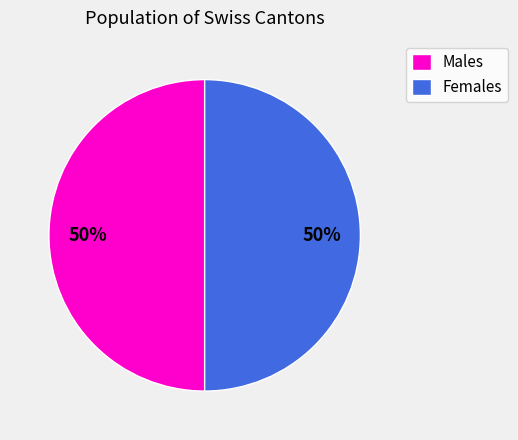

What percentage is the Males slice, to the nearest percent?

50%